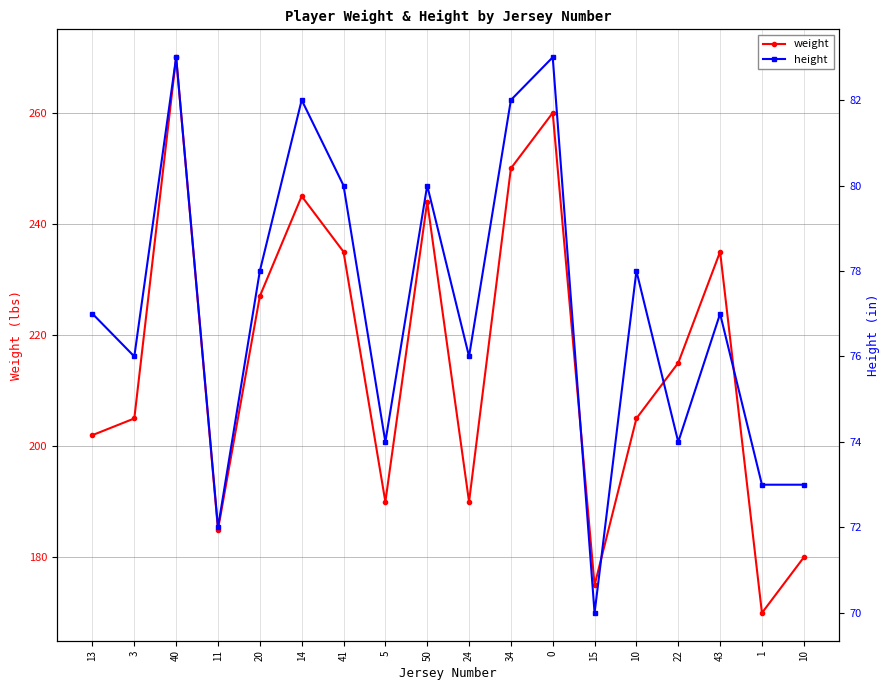

How many lines are shown in the chart?

2